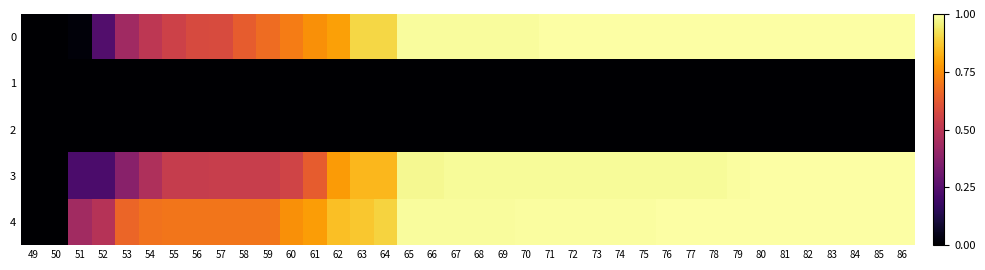

What is the difference between the highest and lowest values at 64?

0.9